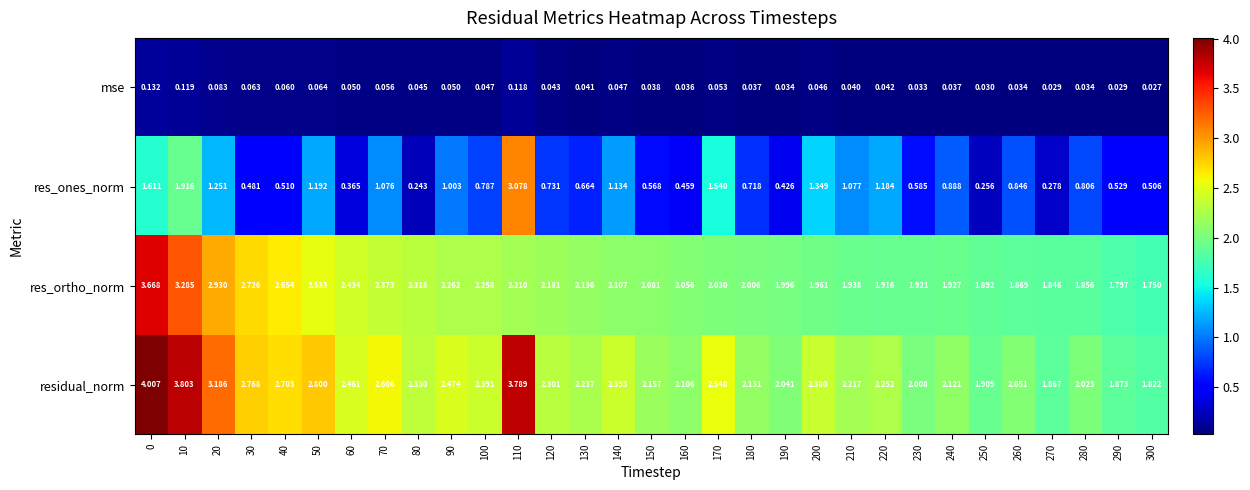

Rank the series at 230 from lowest to highest value.

mse, res_ones_norm, res_ortho_norm, residual_norm